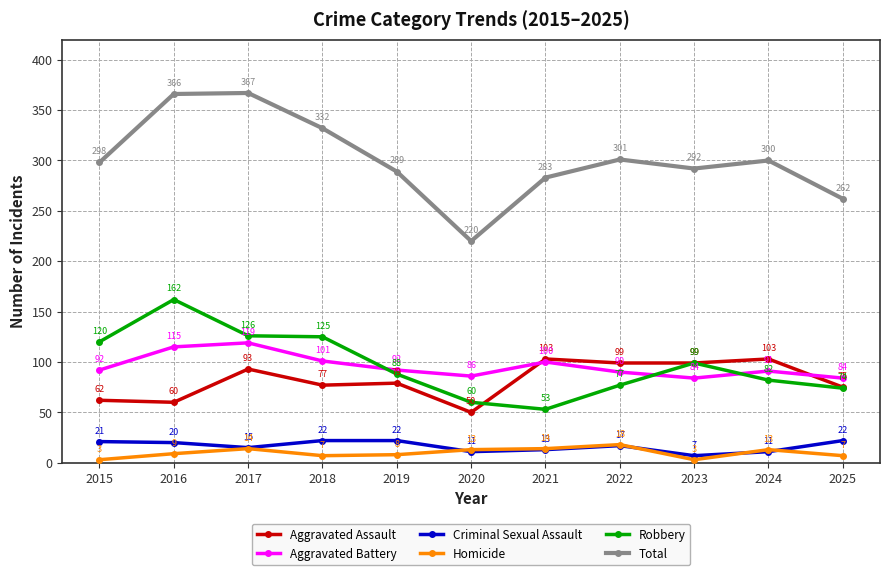

Read the Homicide value at 2022, to the nearest 10.

20